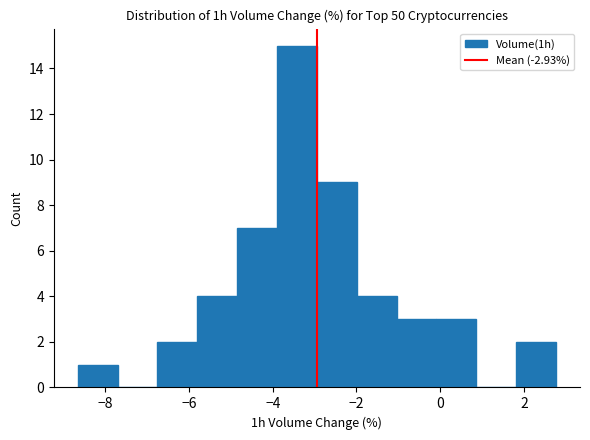

Reading left to right, transcribe this chart: for each bar, give the range it covers on the x-axis and its height. Neither the bar edges nor the heights are printed on the chart, so give them approximately, as read against the axes.

-8.6 to -7.8: 1
-7.8 to -6.8: 0
-6.8 to -5.8: 2
-5.8 to -4.8: 4
-4.8 to -3.8: 7
-3.8 to -3.0: 15
-3.0 to -2.0: 9
-2.0 to -1.0: 4
-1.0 to 0.0: 3
0.0 to 0.8: 3
0.8 to 1.8: 0
1.8 to 2.8: 2